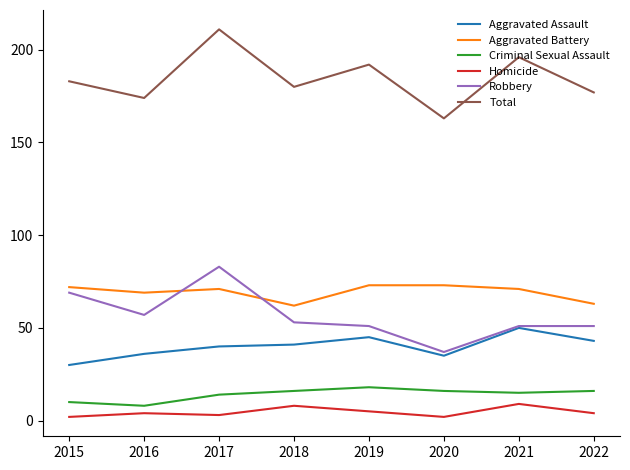

The value of Robbery at 2022 is 51. True or false?

True